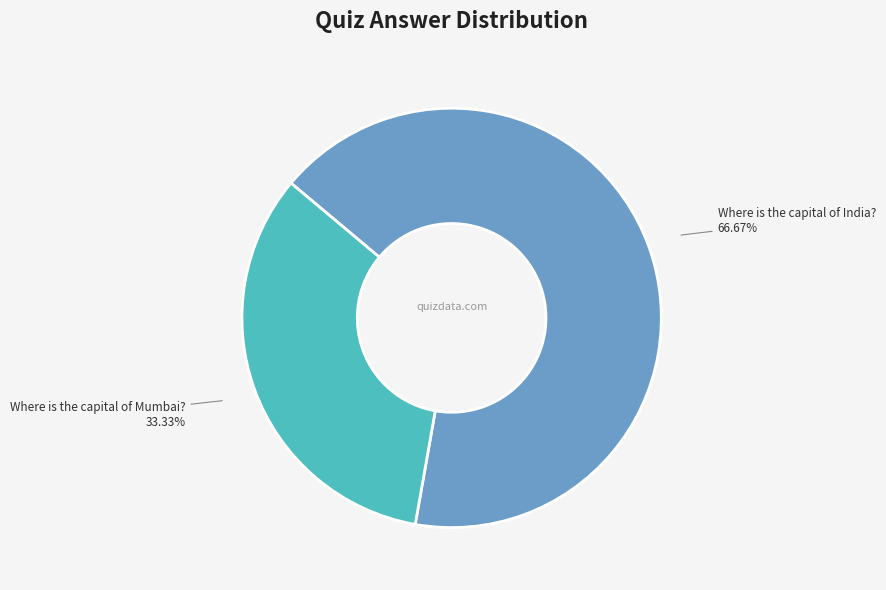

Count the number of slices in the pie.

2